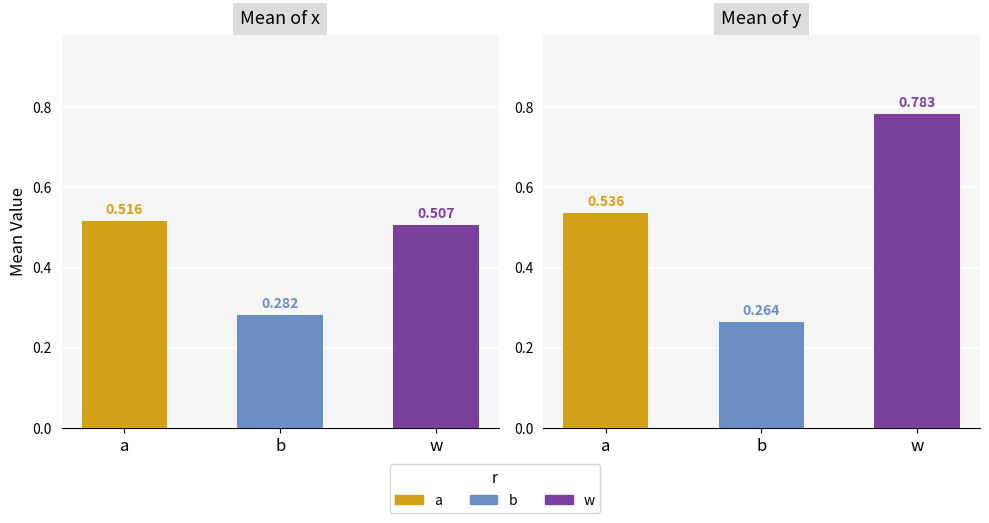

What is the label of the 2nd bar from the right?

b